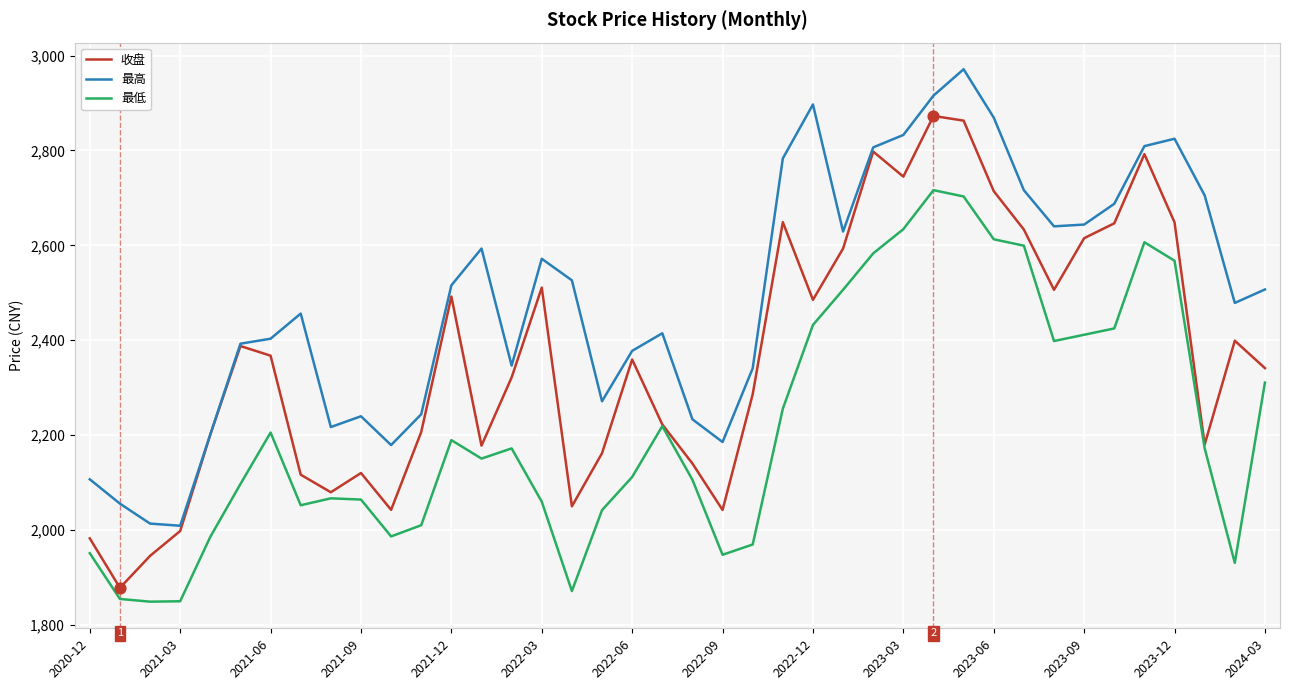

Which series has the largest total across all categories?

最高